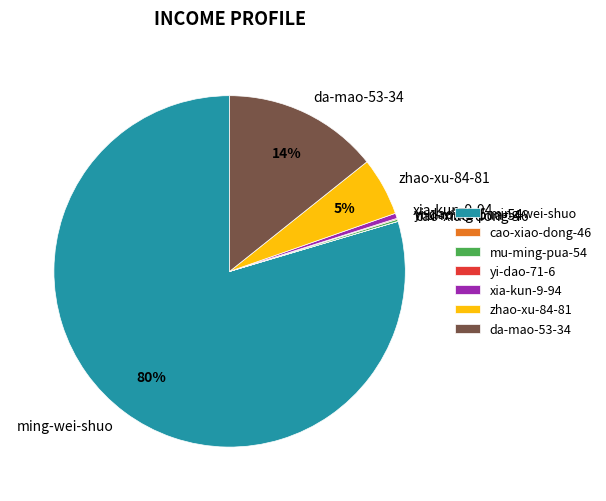

Is ming-wei-shuo the majority of the pie?

Yes